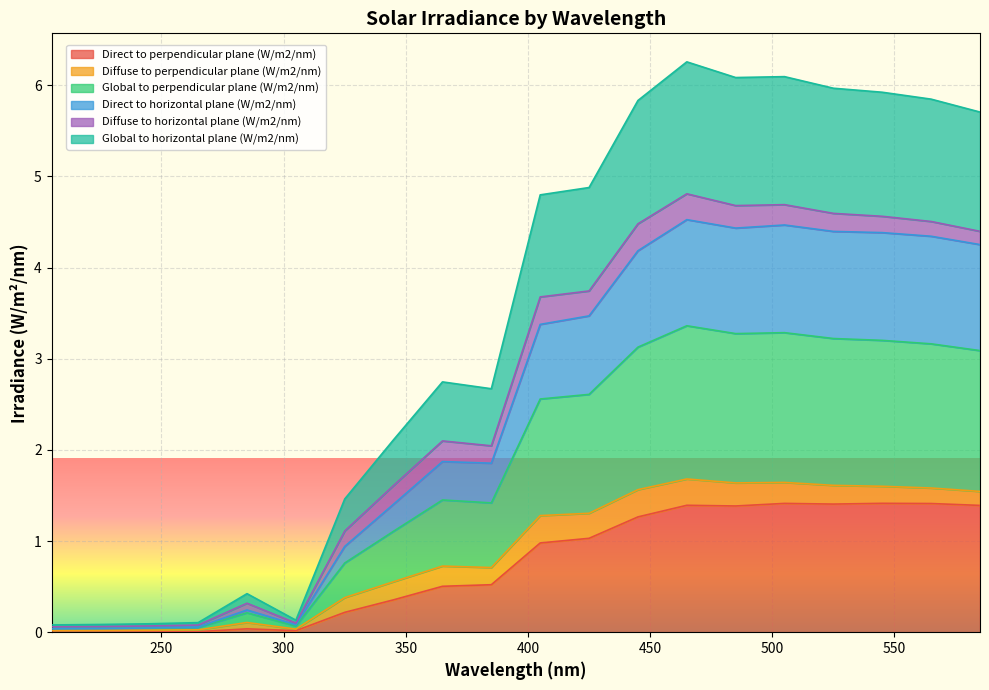

True or false: Global to perpendicular plane (W/m2/nm) and Global to horizontal plane (W/m2/nm) intersect in this chart.

False